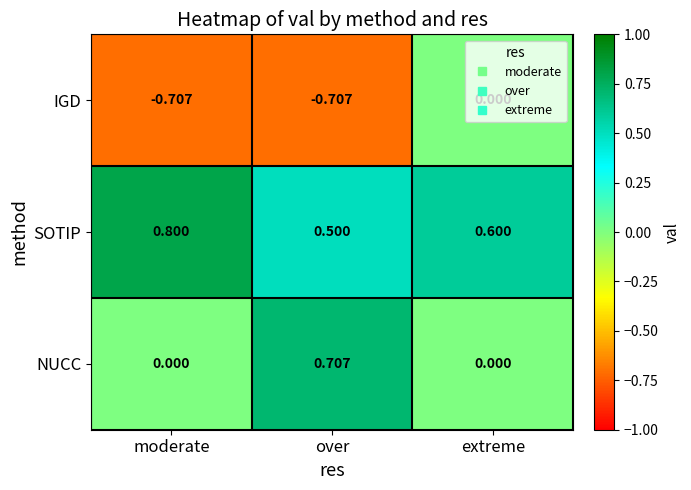

At which category is the sum across all series the highest?

extreme